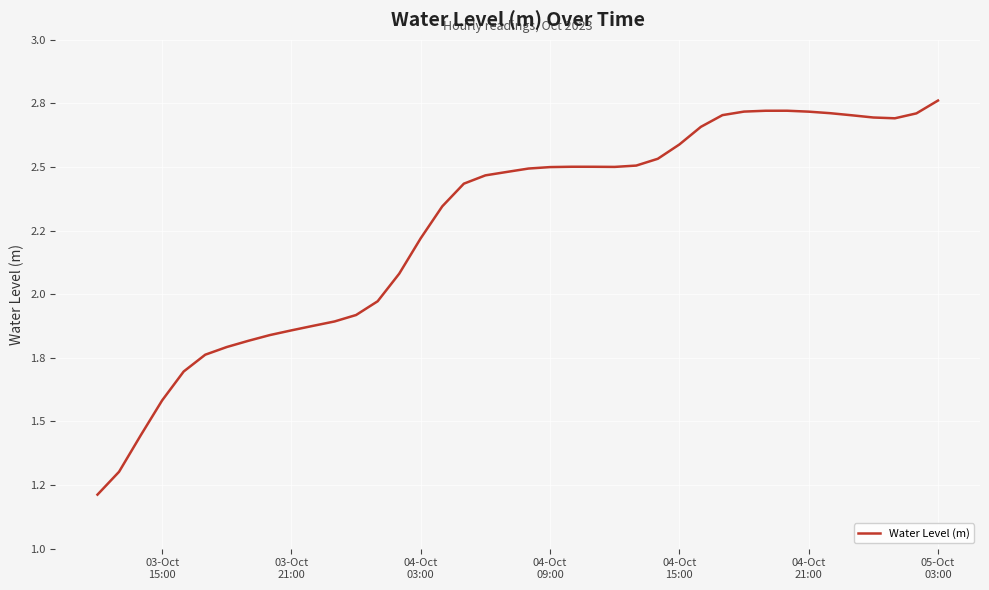

Is this an area chart (filled region under the line)?

No